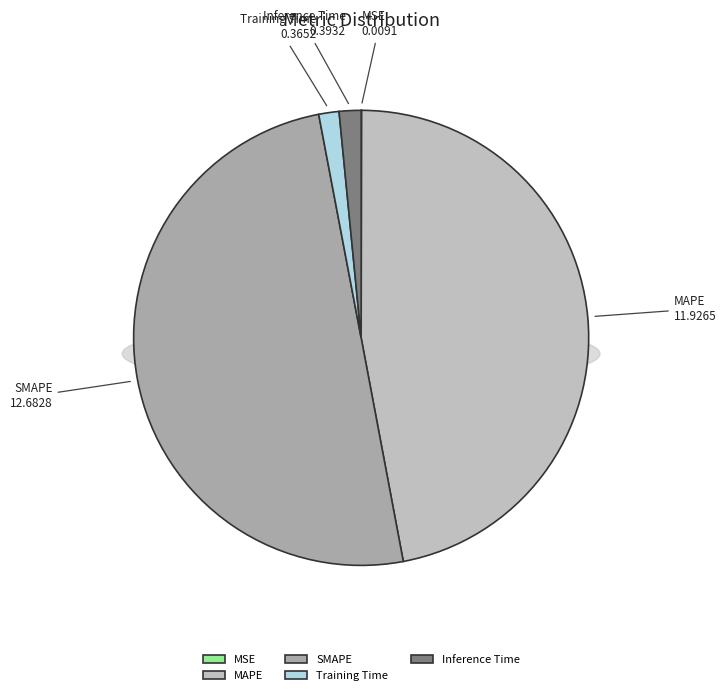

What percentage is the Training Time slice, to the nearest percent?

1%